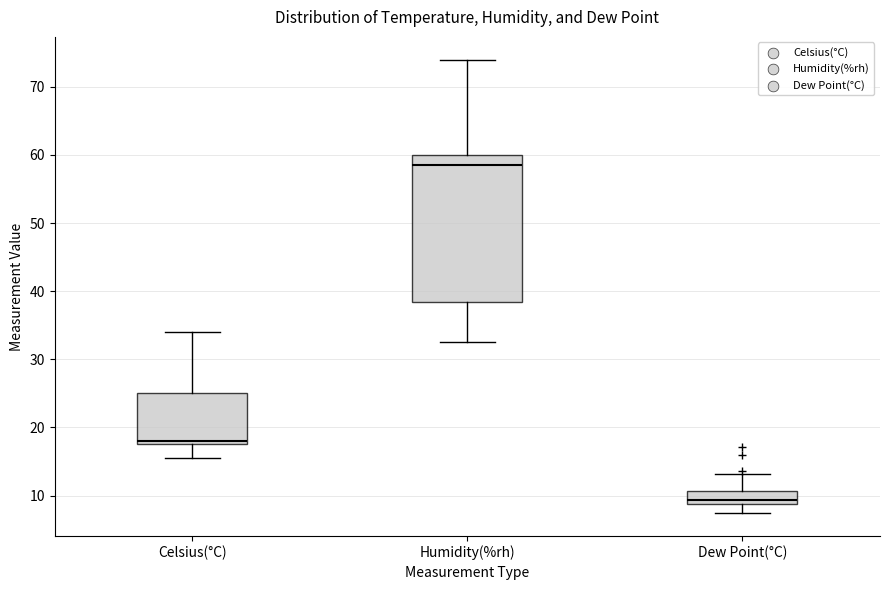

Which box's median line is the highest?

Humidity(%rh)